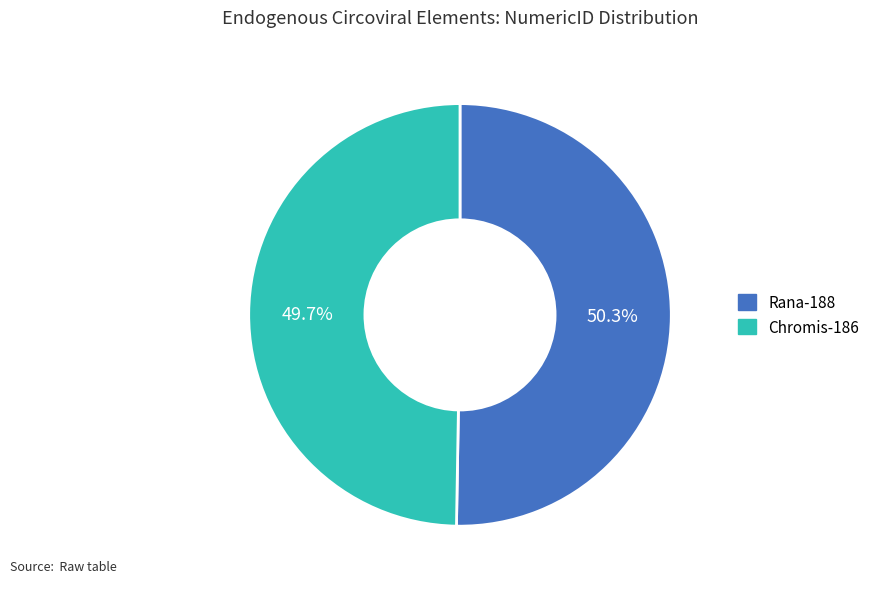

Count the number of slices in the pie.

2